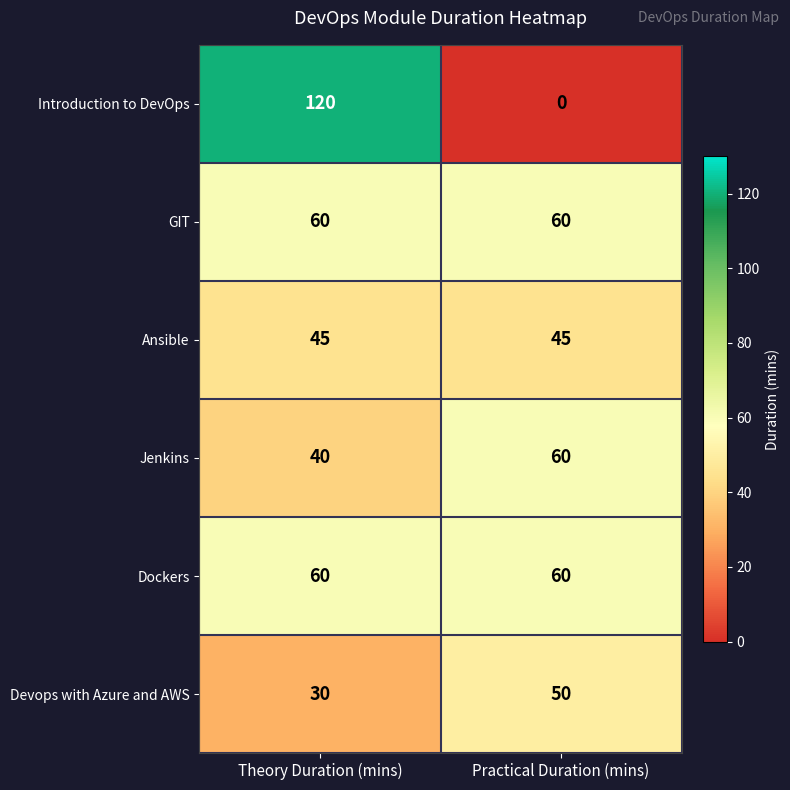

What is the sum of the Jenkins values at Theory Duration (mins) and Practical Duration (mins)?

100